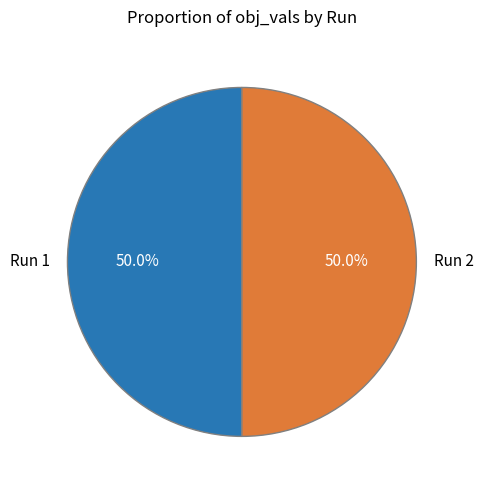

What portion of the pie excludes Run 1?

50.0%